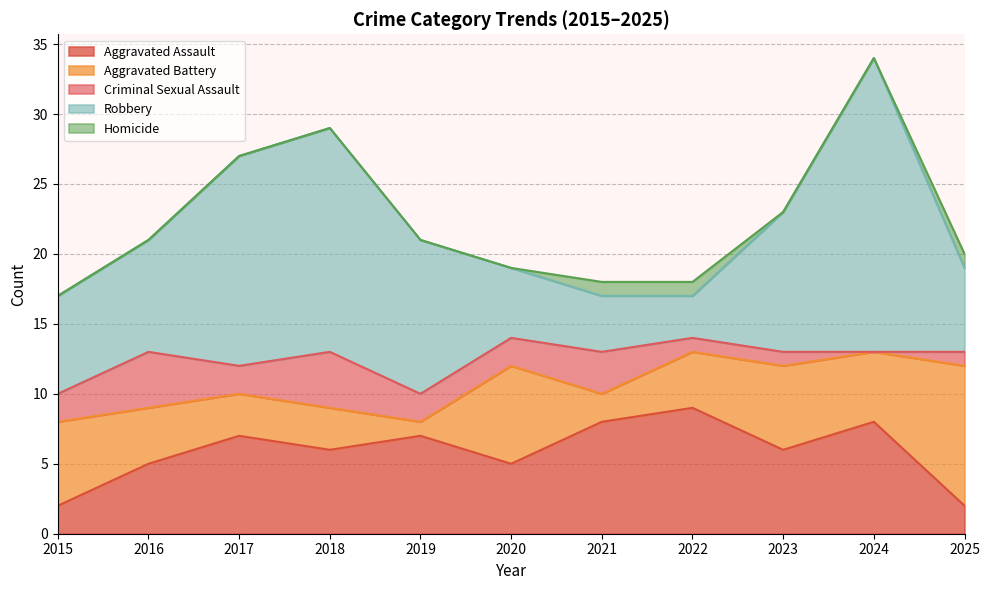

True or false: Criminal Sexual Assault and Aggravated Assault intersect in this chart.

False